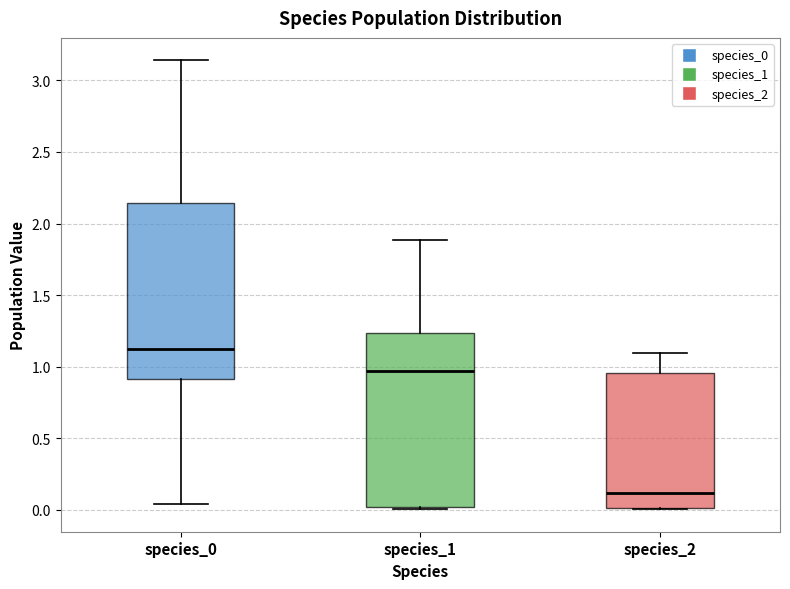

Reading left to right, read every box against the y-axis: the position of its median line, the range the box covers, and the ends of its whiskers. The values are not printed on the chart, so give them approximately, as read against the axis.

species_0: median 1.10, box 0.90 to 2.15, whiskers 0.05 to 3.15
species_1: median 0.95, box 0.00 to 1.25, whiskers 0.00 (just below the box's lower edge) to 1.90
species_2: median 0.10, box 0.00 to 0.95, whiskers 0.00 to 1.10